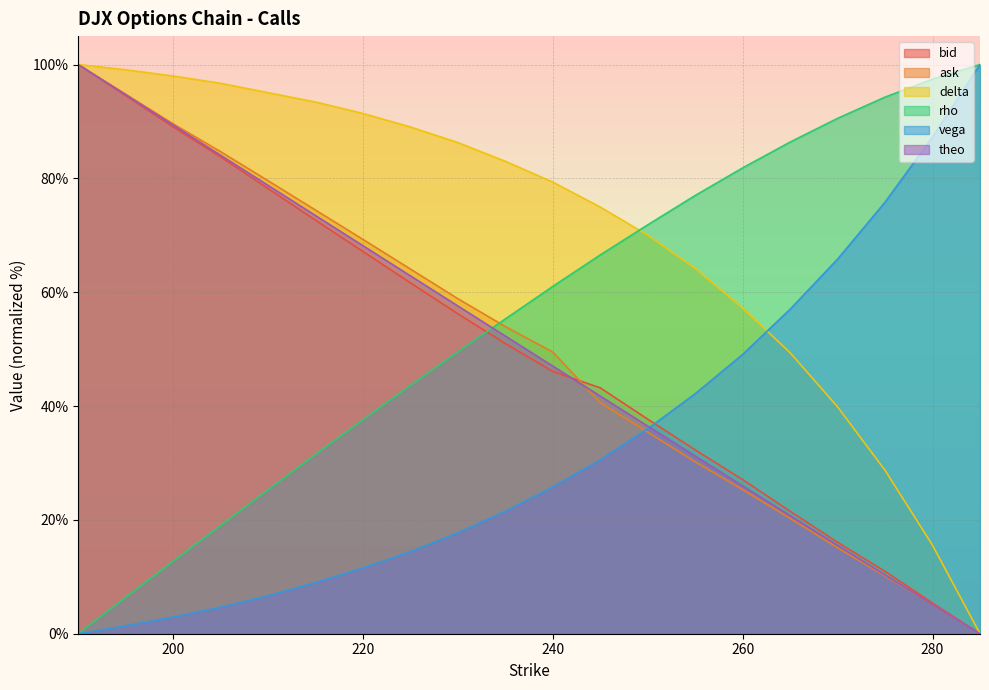

Which category has the lowest value in the delta series?

285